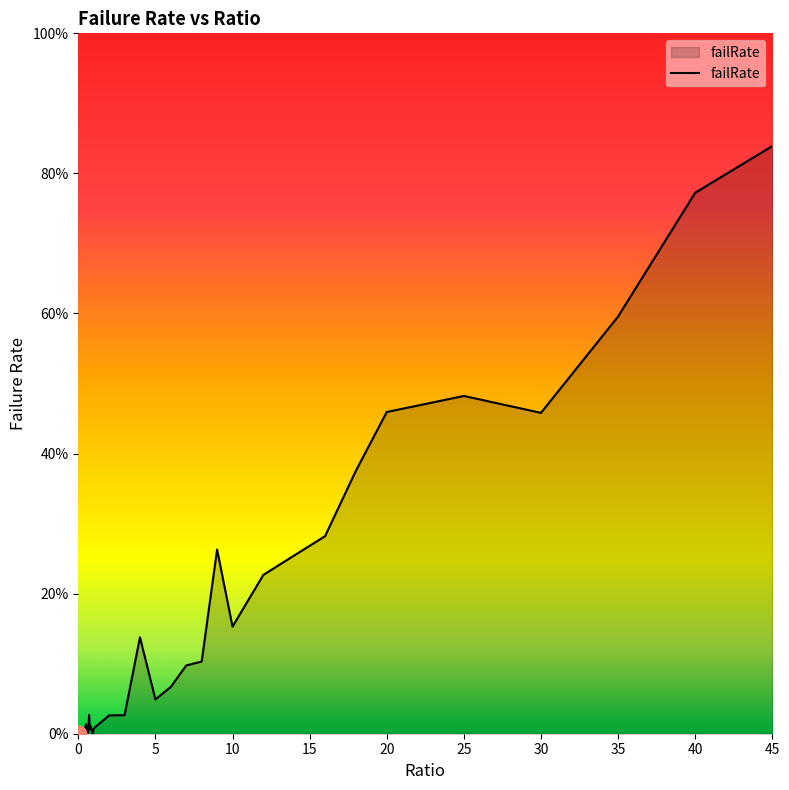

What is the label of the 8th point from the right?

16